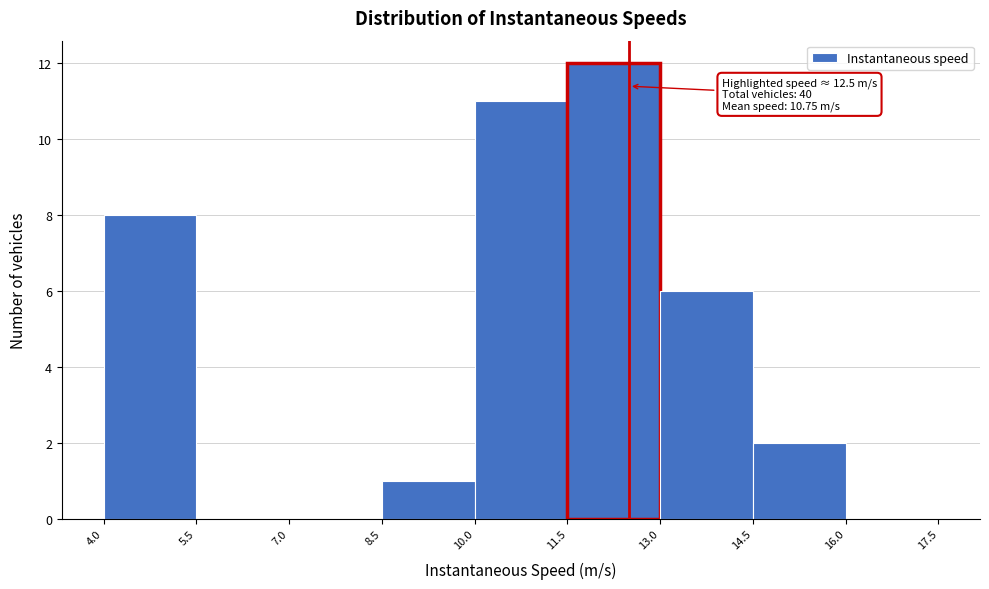

Which range on the x-axis has the tallest bar?

11.5 to 13.0